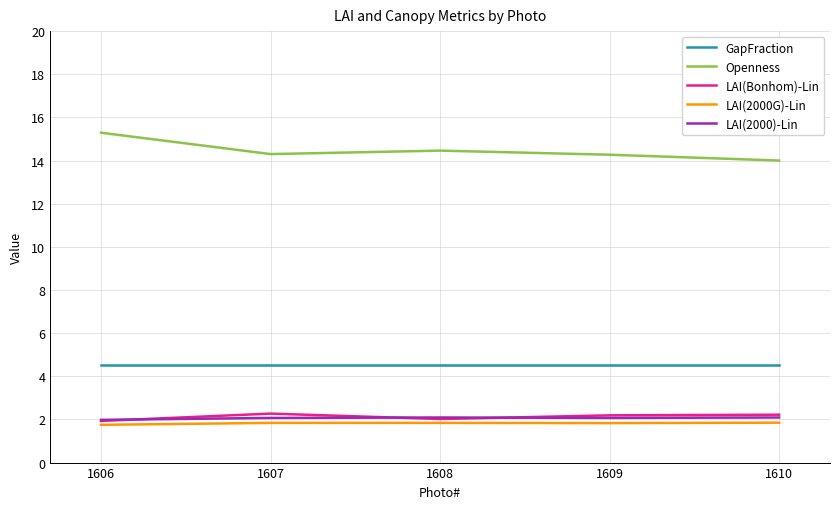

True or false: LAI(2000)-Lin and Openness cross at least once.

False